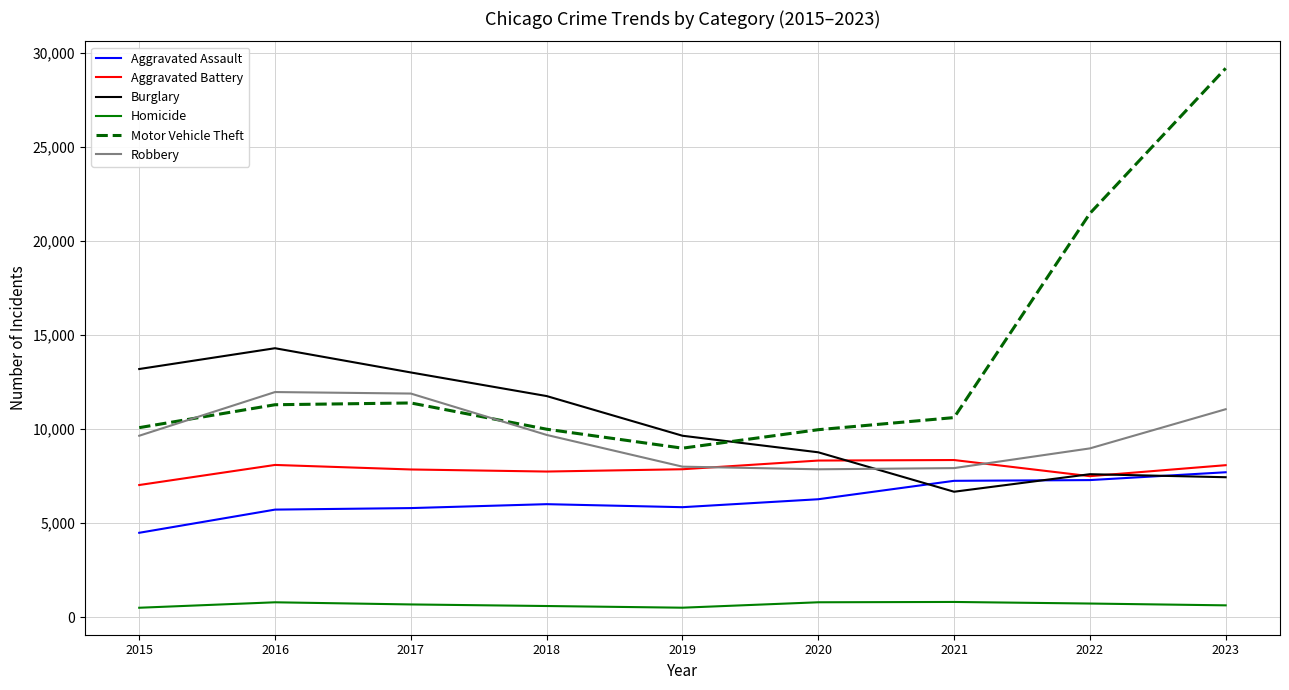

In Aggravated Battery, how many points are higher than both neighbors (excluding endpoints)?

2